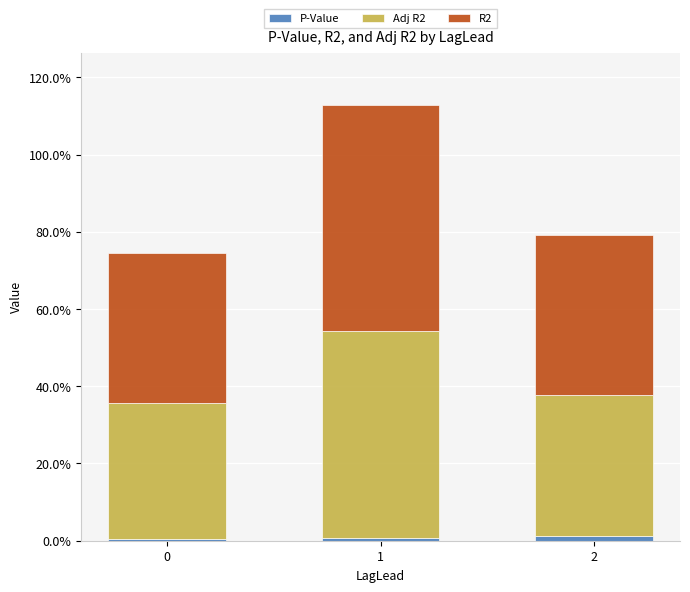

Between 0 and 1, which is larger?

1